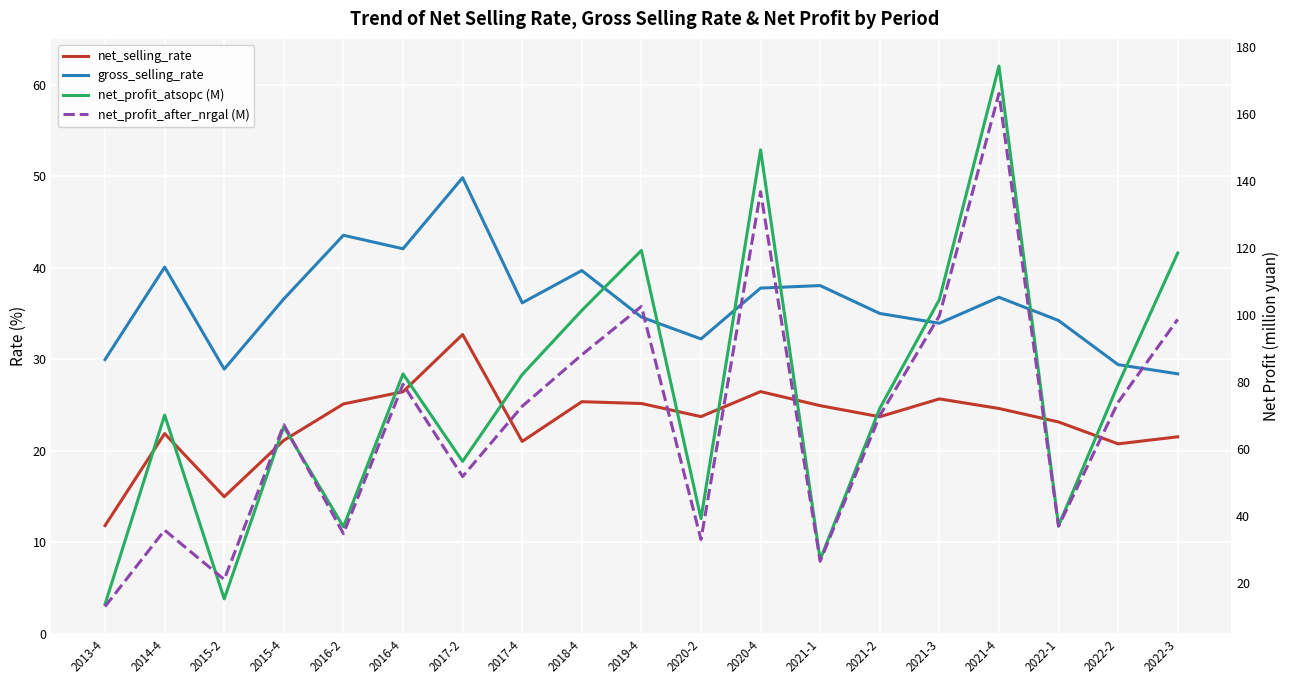

At how many categories does at least one series exceed 152?

1